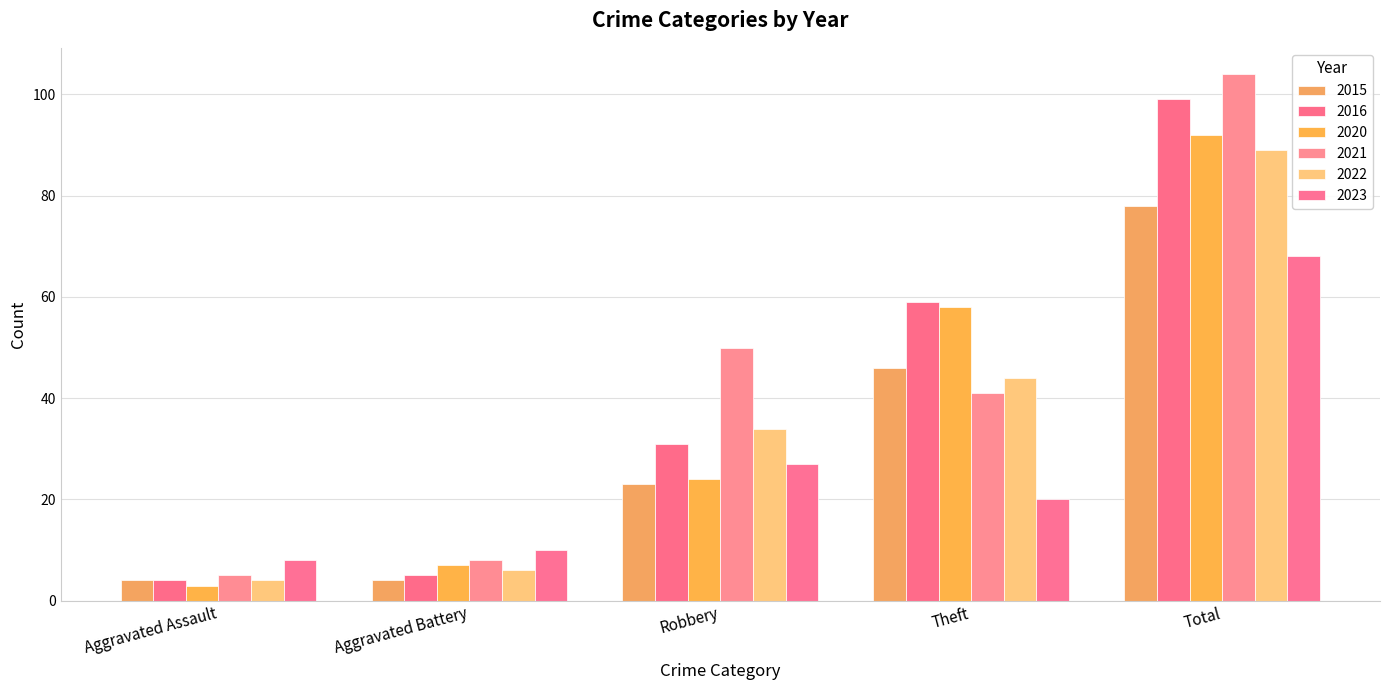

Reading right to left, list all the values displayed in this chart.

2015: 78	46	23	4	4
2016: 99	59	31	5	4
2020: 92	58	24	7	3
2021: 104	41	50	8	5
2022: 89	44	34	6	4
2023: 68	20	27	10	8